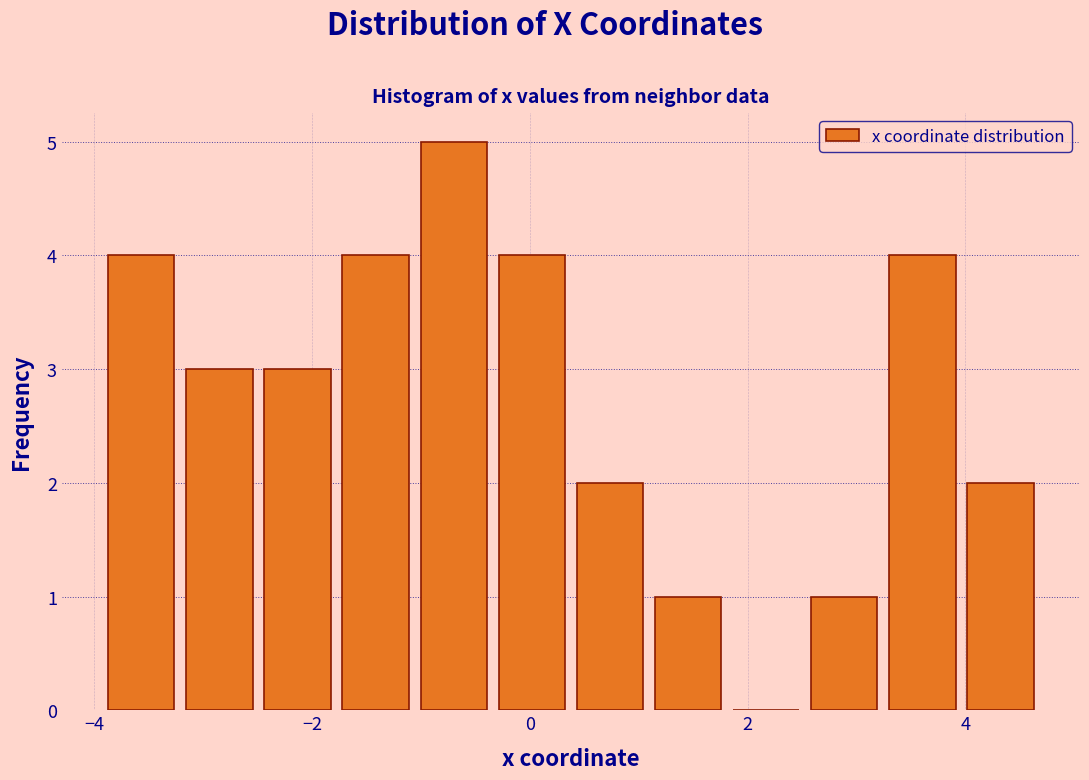

Read against the x-axis, roughly where is the centre of the tallest bar?

-0.6